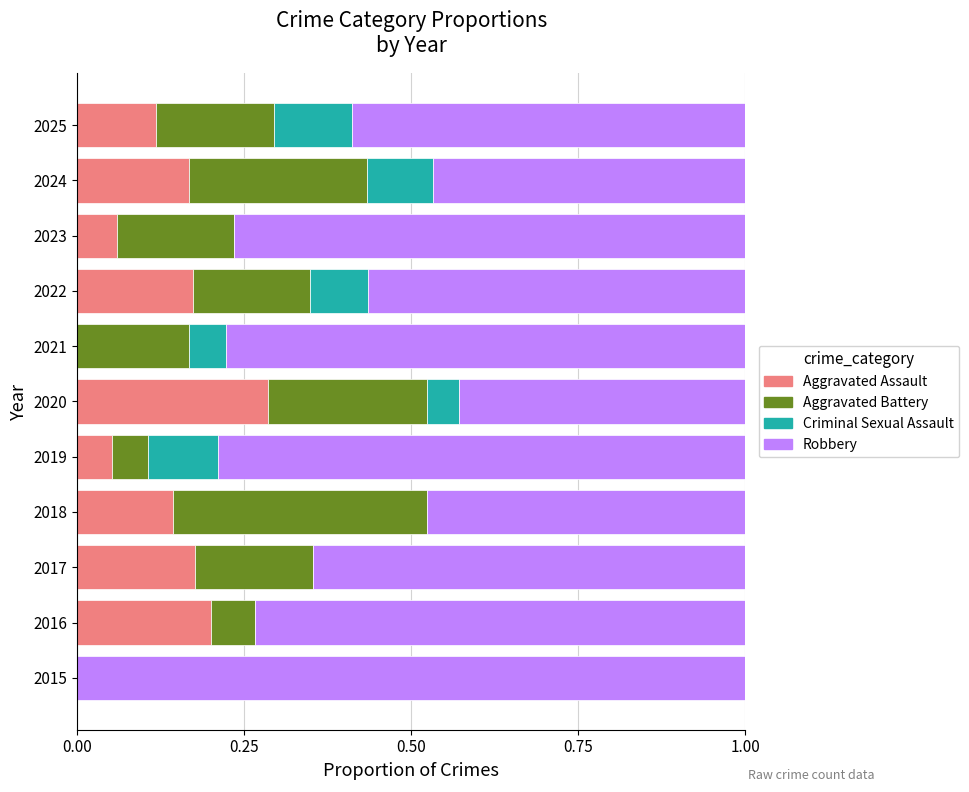

What is the total value across all series at 2023?

1.0